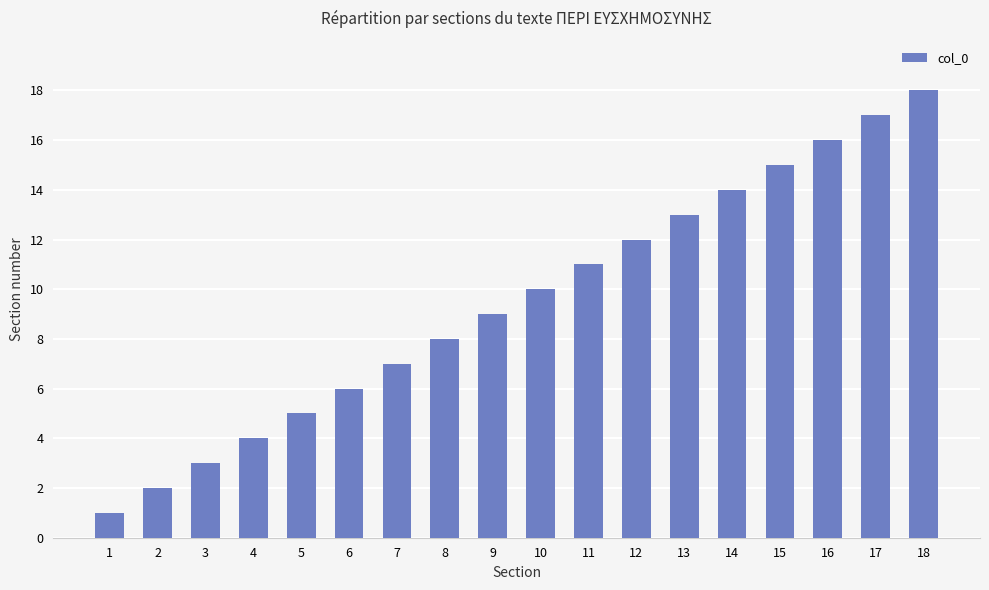

The value at 10 is 10. True or false?

True